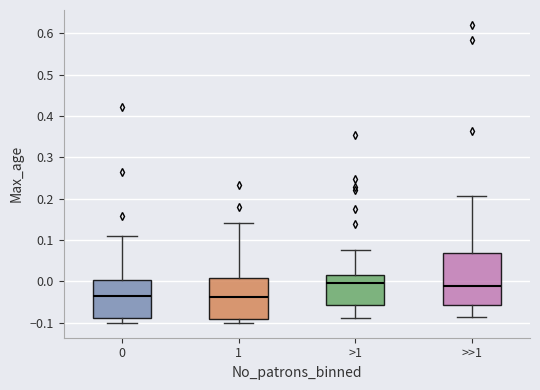

Where does the median line of the box for >>1 sit on the y-axis? The values are not printed on the chart, so give them approximately, as read against the axis.

-0.01